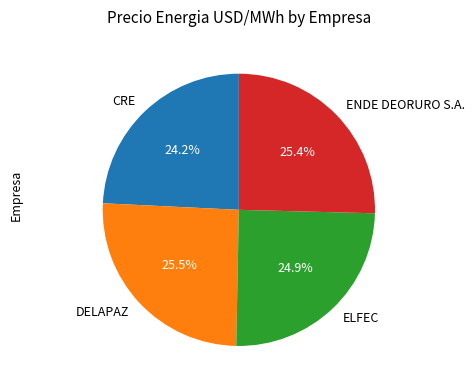

Does DELAPAZ account for over 50% of the chart?

No